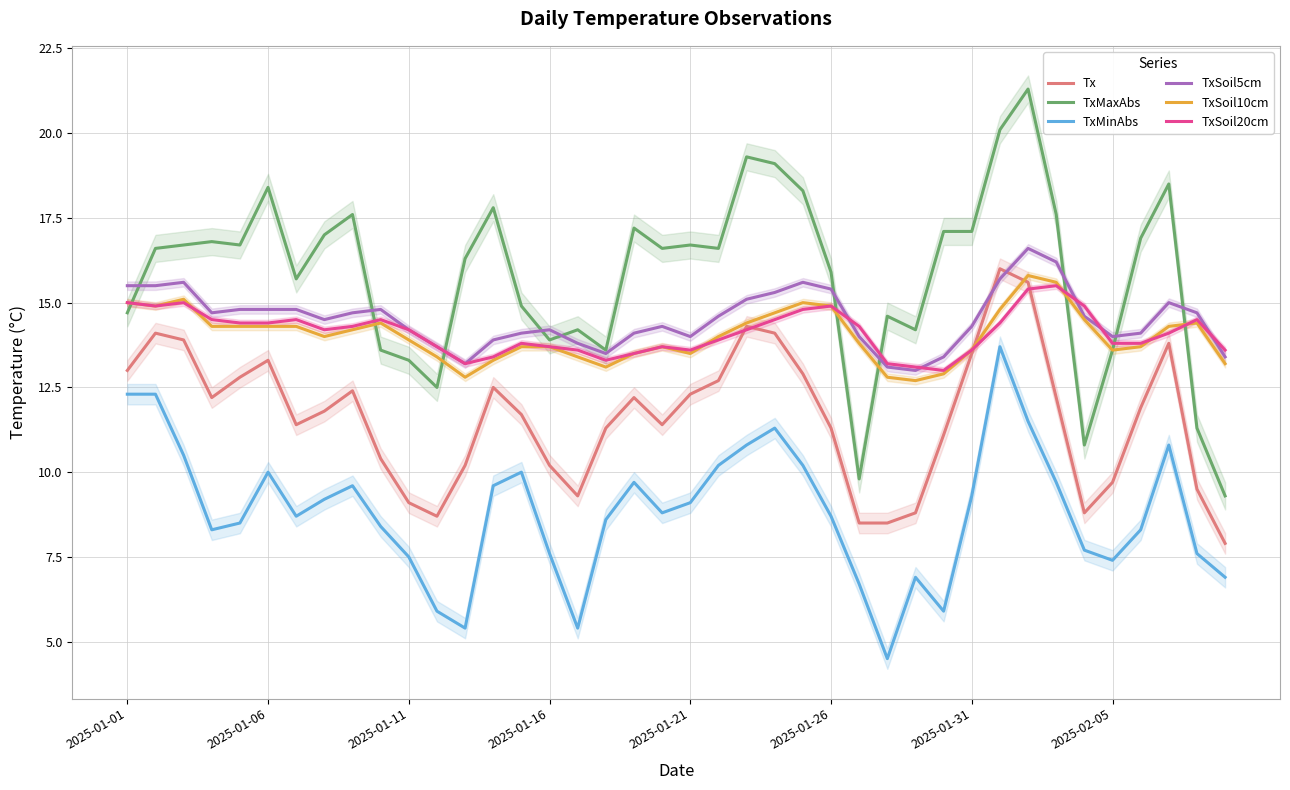

True or false: TxMinAbs and TxSoil20cm cross at least once.

False